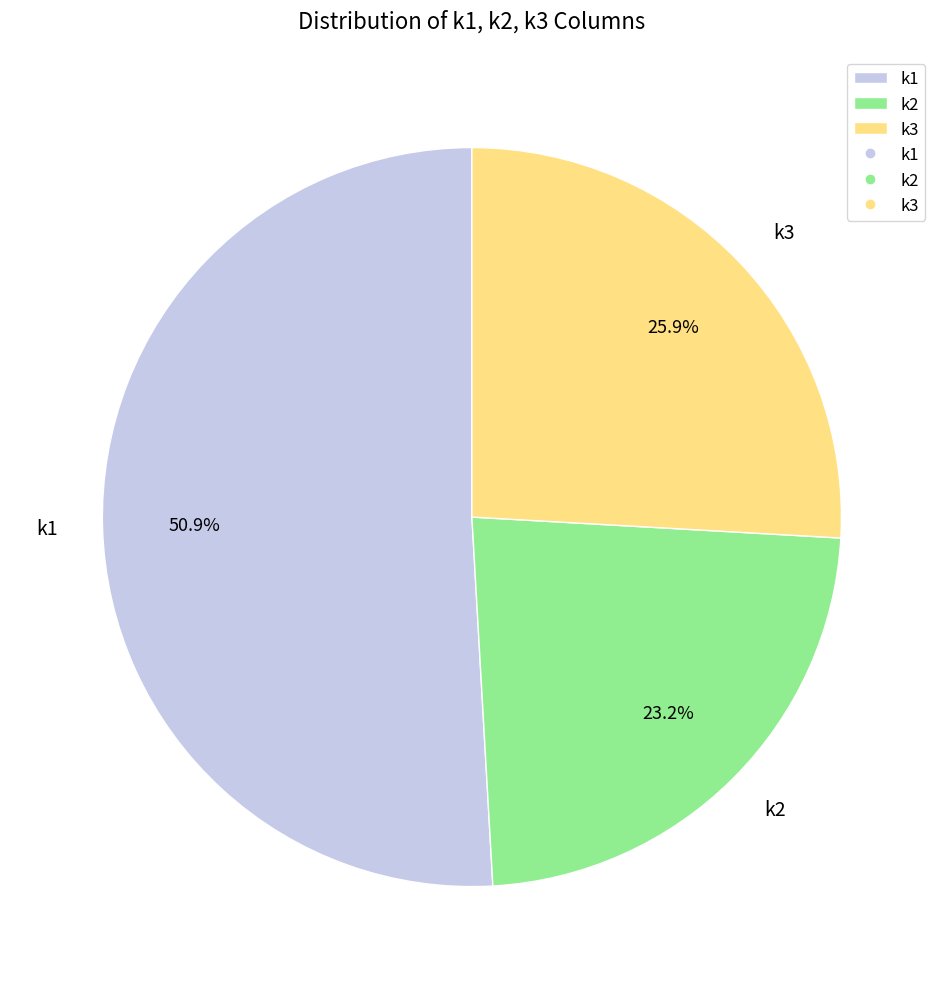

Is there any slice that represents more than half of the pie?

Yes